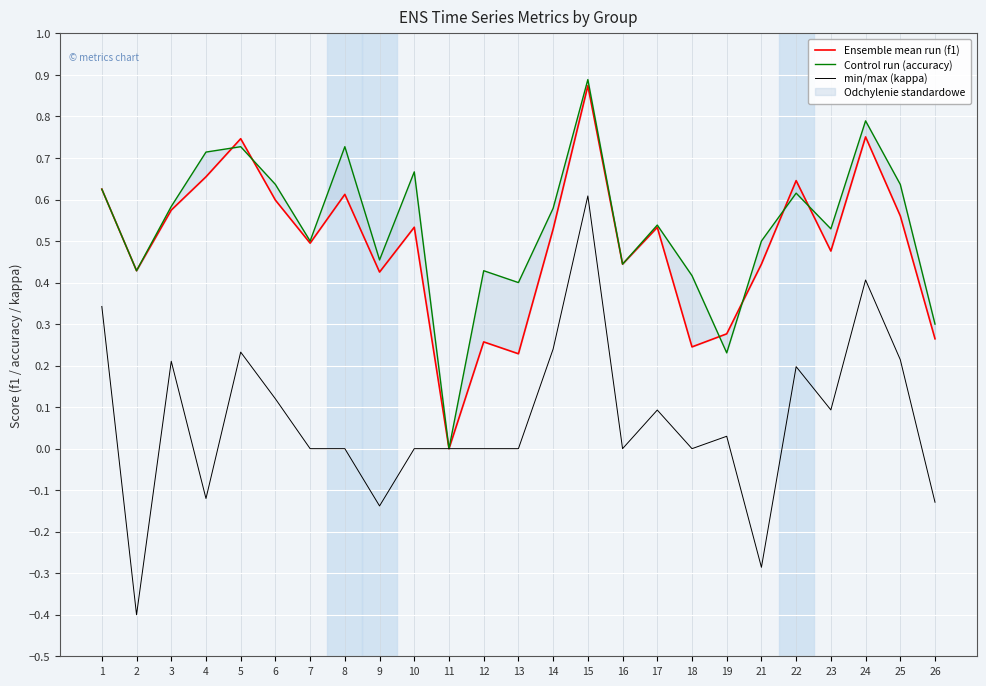

What is the average value of the Control run (accuracy) series?

0.5